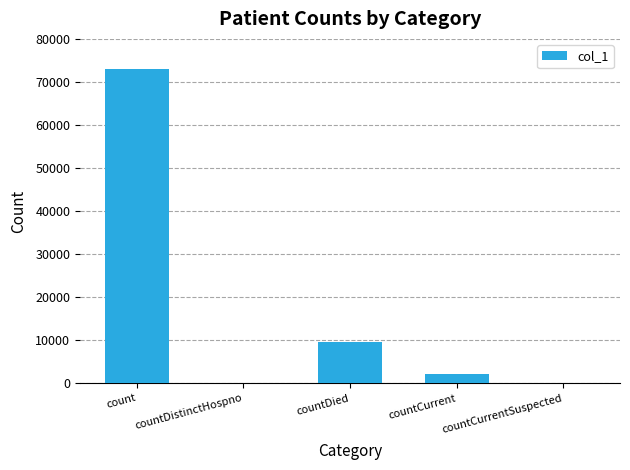

What is the sum of all values?

84592